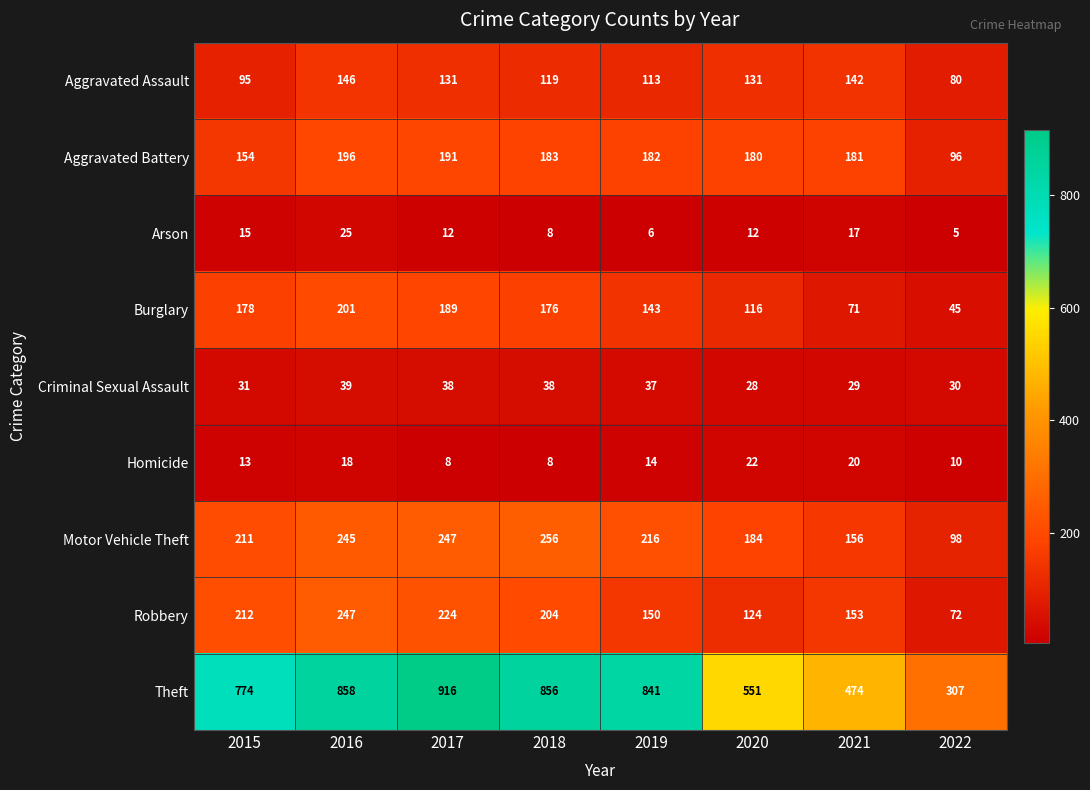

What is the lowest value of the Homicide series?

8